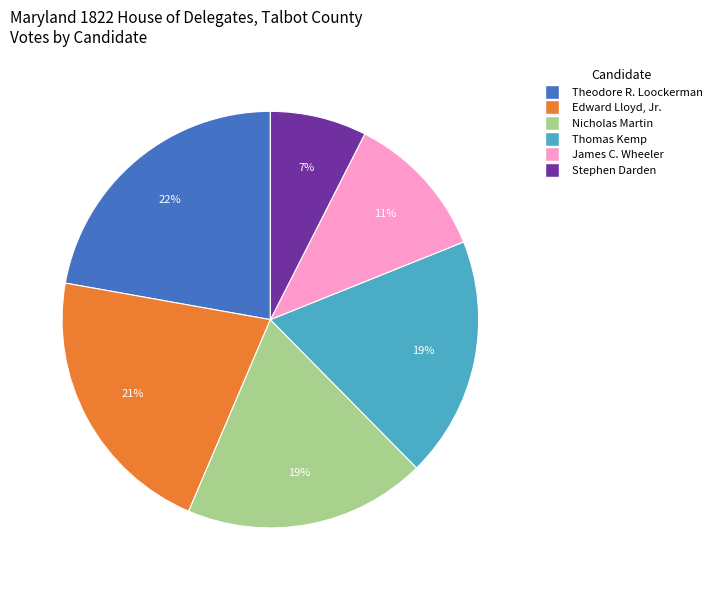

How many slices are in this pie chart?

6